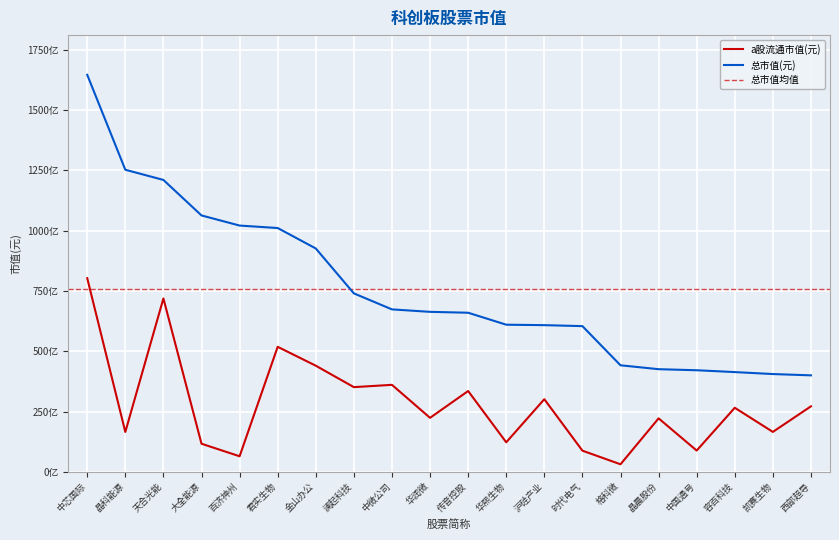

What is the difference between the maximum and minimum values in the 总市值(元) series?

124636617526.7